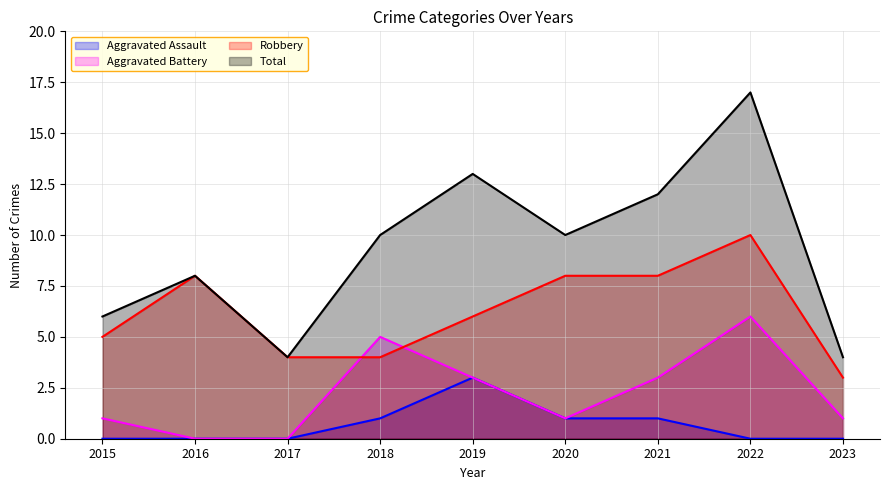

Is it true that Aggravated Battery equals 0 at 2015?

False